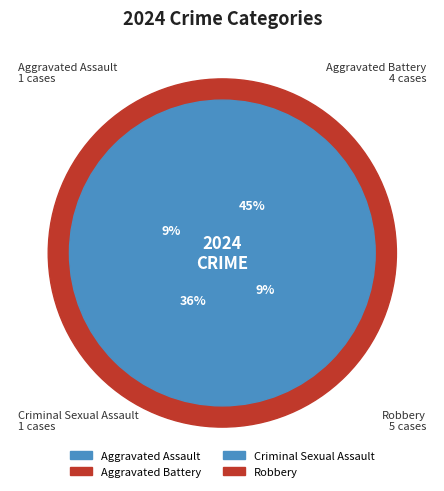

Count the number of slices in the pie.

4